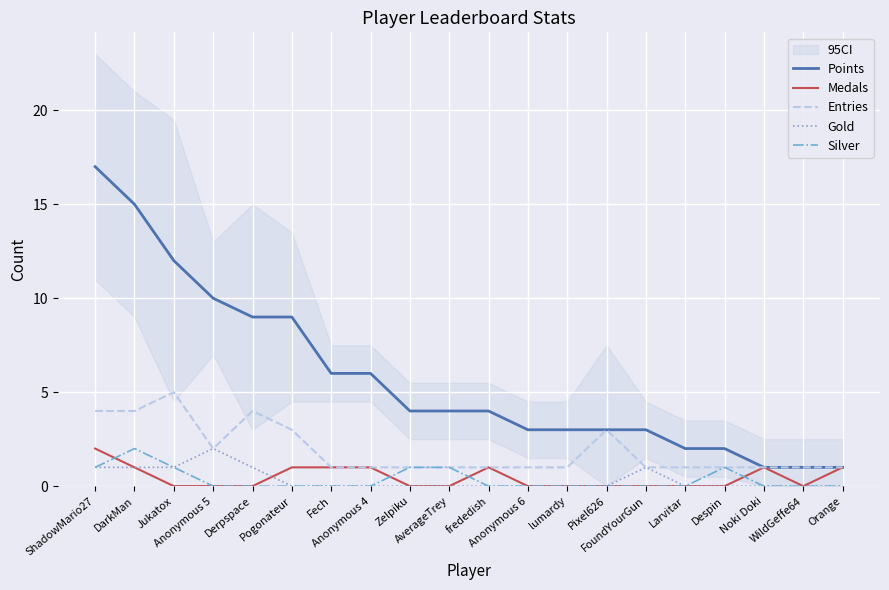

True or false: Medals and Points cross at least once.

False